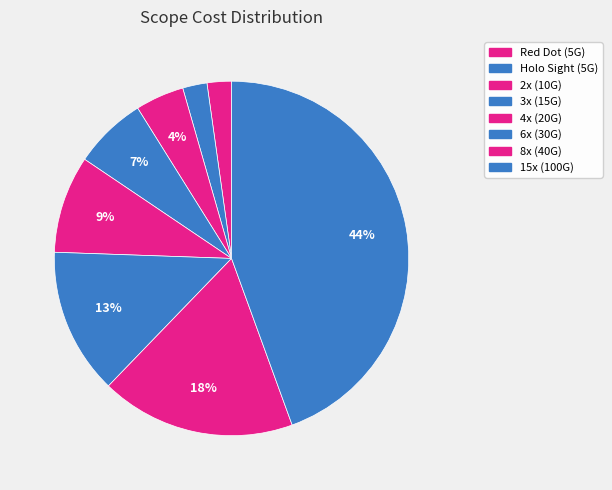

How many segments does this pie chart have?

8